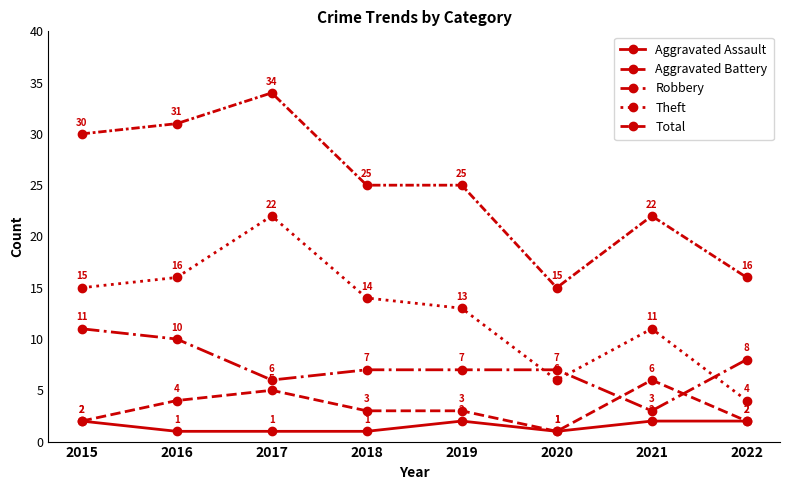

How many lines are shown in the chart?

5